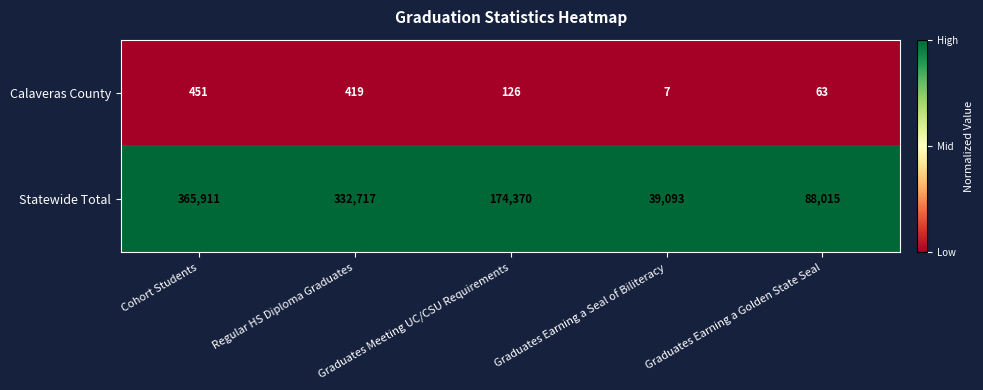

Is it true that Calaveras County equals 111 at Graduates Earning a Golden State Seal?

False